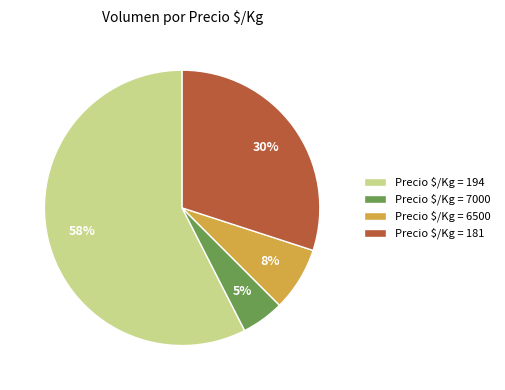

Is there any slice that represents more than half of the pie?

Yes